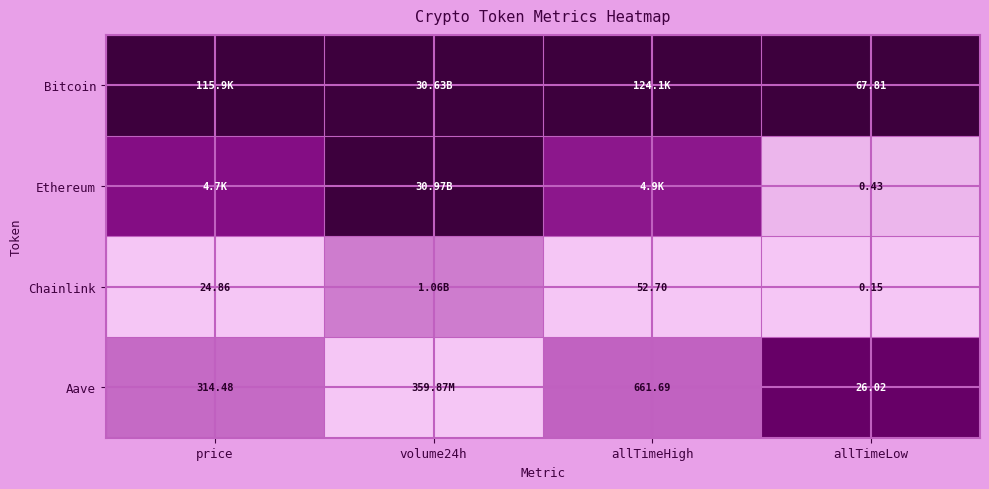

Is the value of Ethereum at allTimeLow greater than the value of Aave at allTimeLow?

No